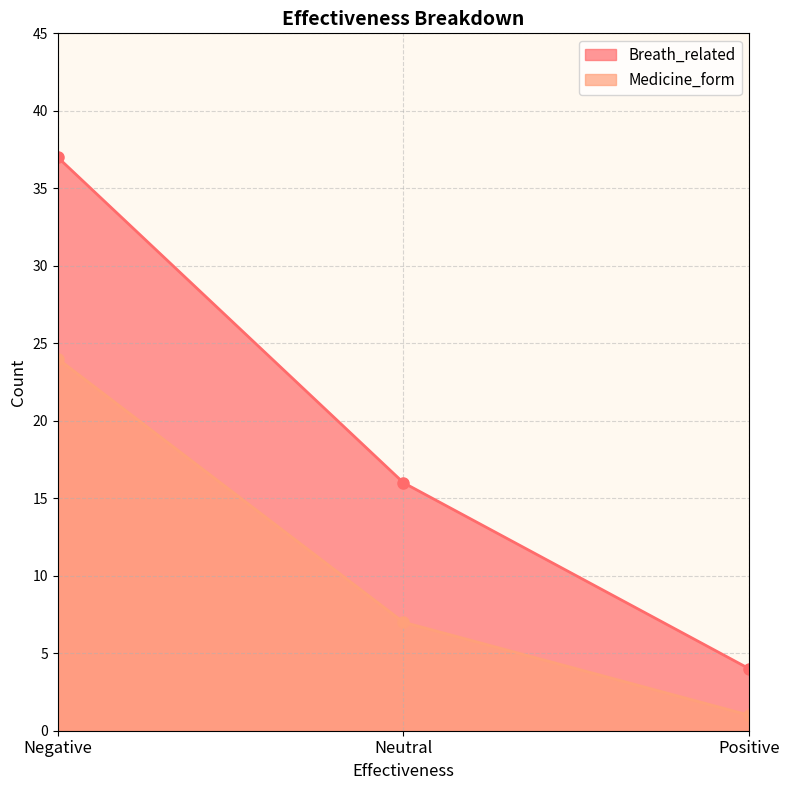

At Positive, list the series in order from smallest to largest.

Medicine_form, Breath_related